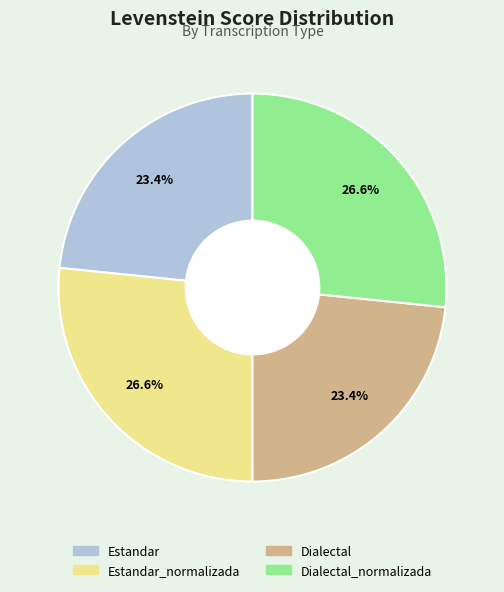

Is there a majority slice in this chart?

No